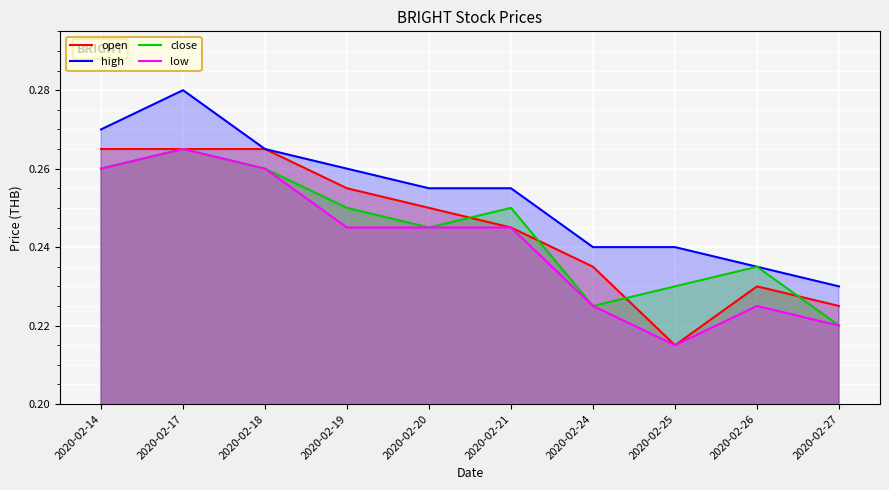

What is the total value across all series at 2020-02-25?

0.9